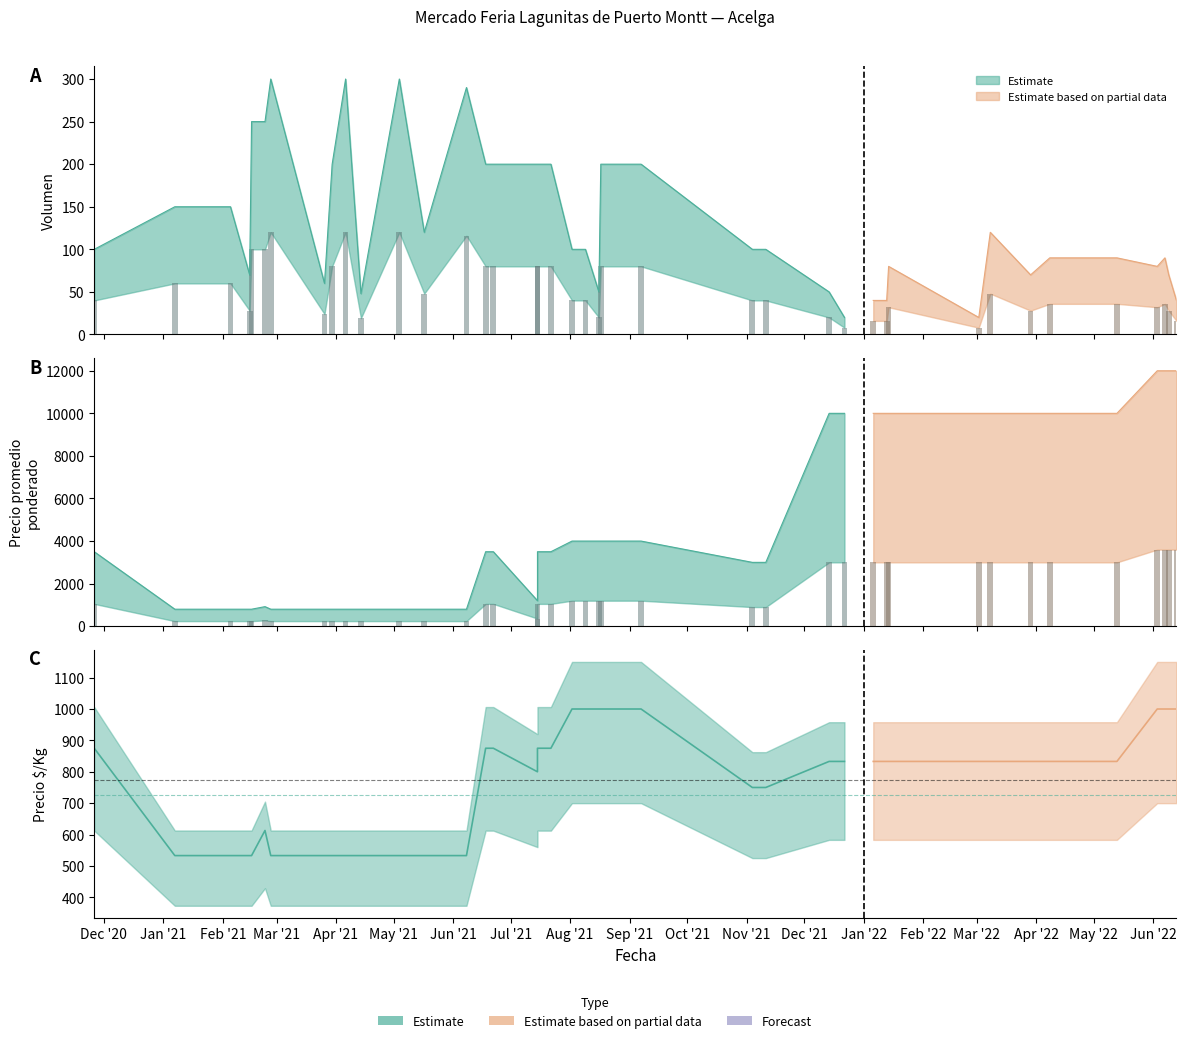

What is the difference between the maximum and minimum values in the Volumen series?

280